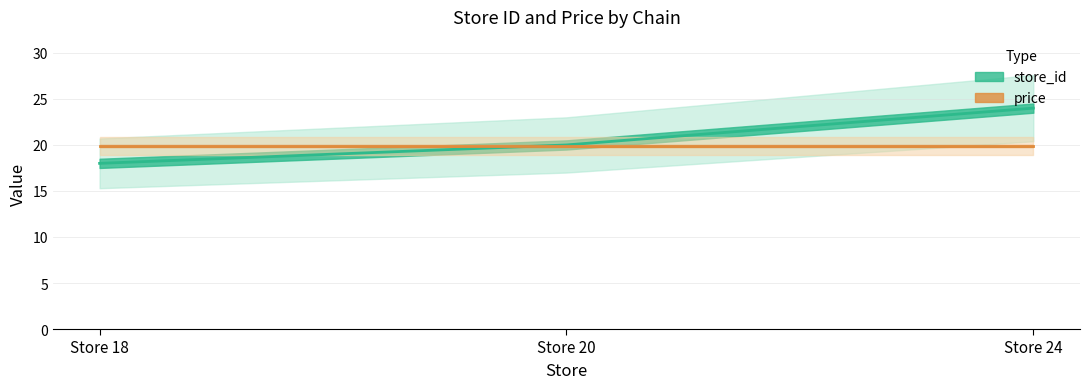

How many data points are less than 20?

1